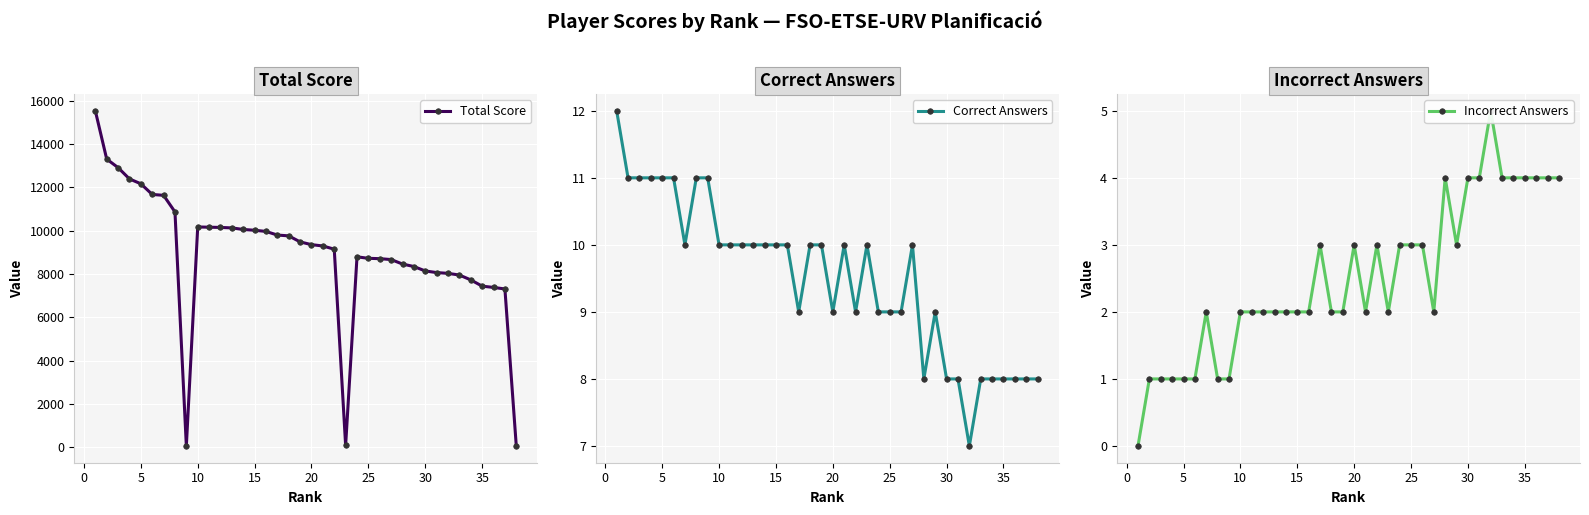

True or false: Correct Answers has more than 2 interior local peaks.

True